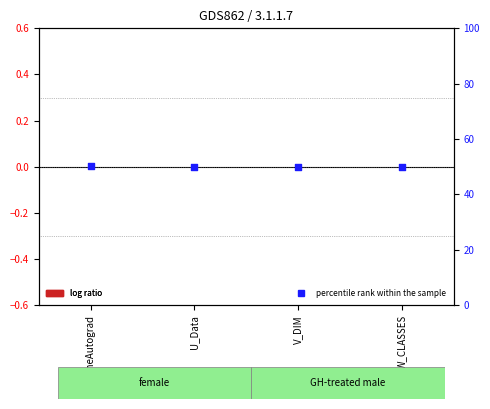

Is the value of percentile rank within the sample at U_Data greater than the value of log ratio at U_Data?

Yes